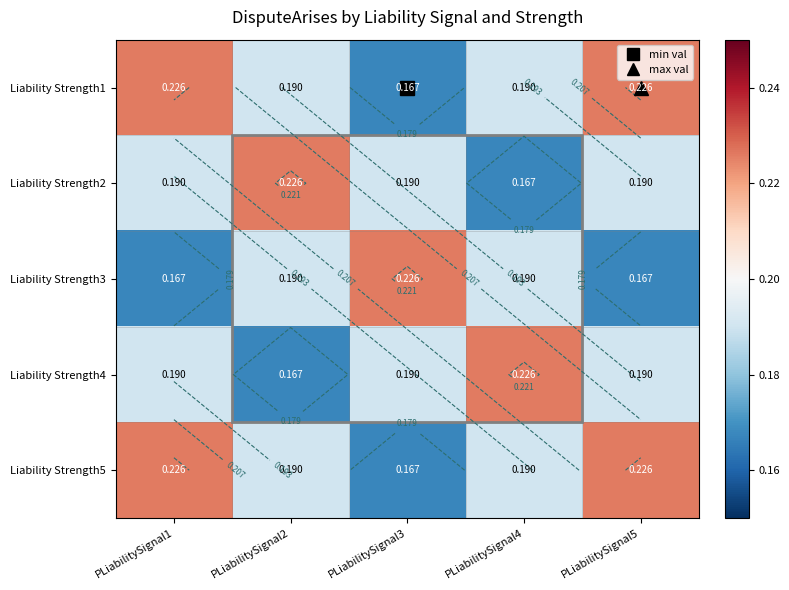

Which label corresponds to the smallest value in the chart?

PLiabilitySignal3